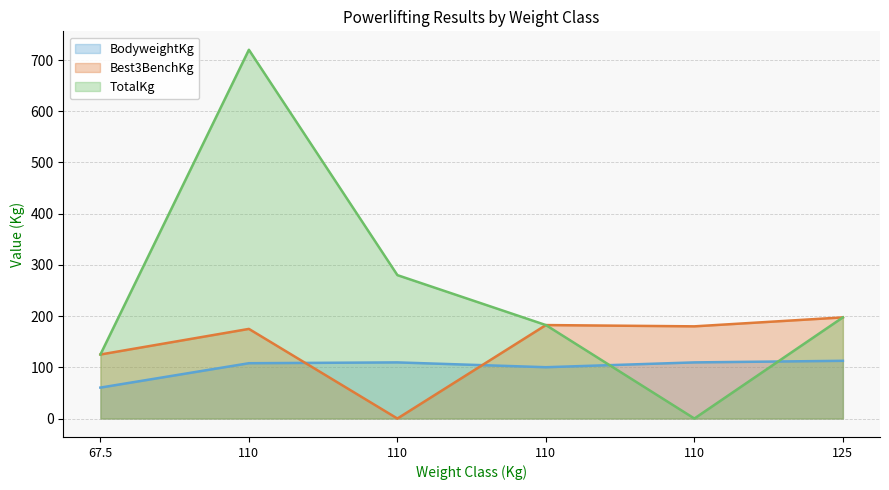

Is it true that TotalKg equals 452.4 at 110?

False